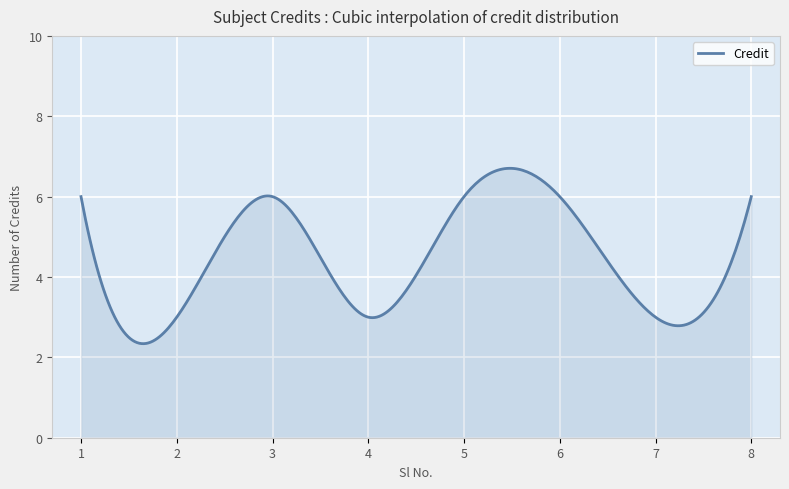

What is the sum of all values?

1336.9